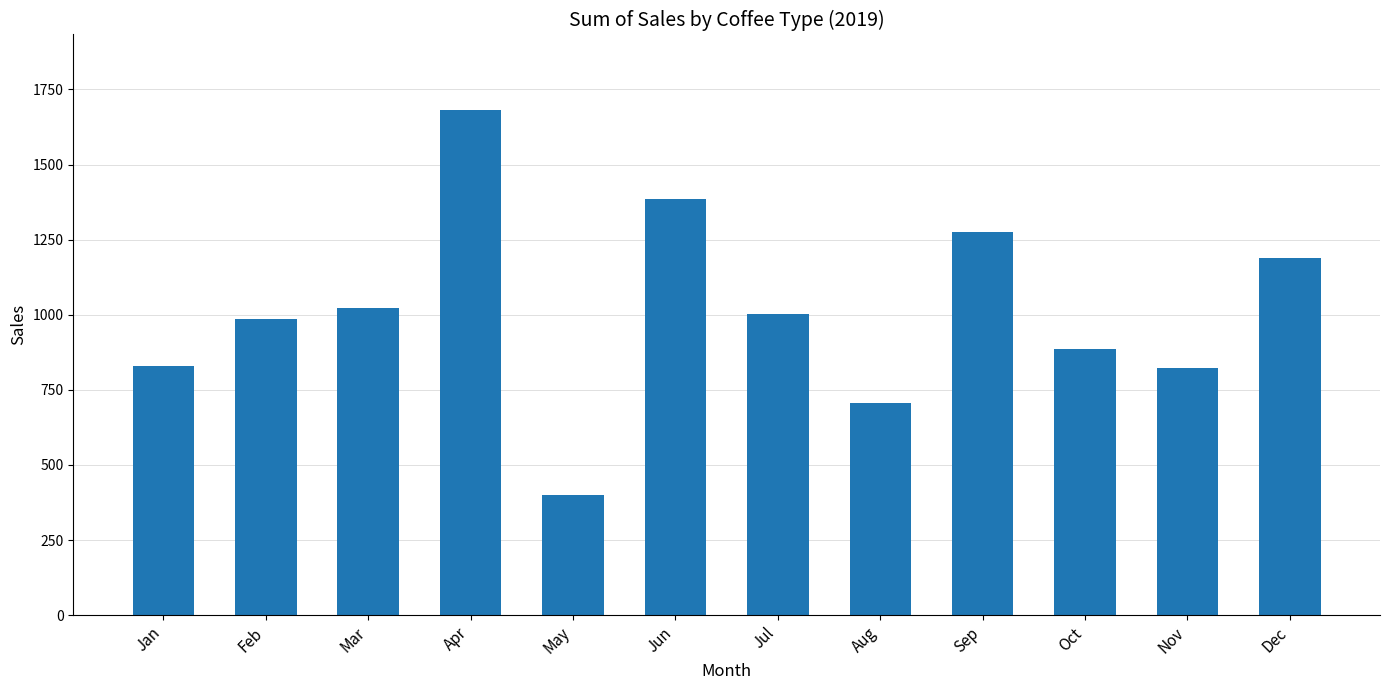

Is it true that the value at Nov is 1196.3?

False